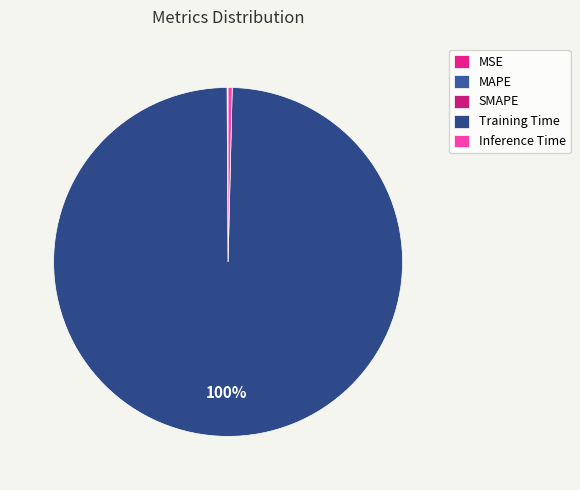

Count the number of slices in the pie.

5